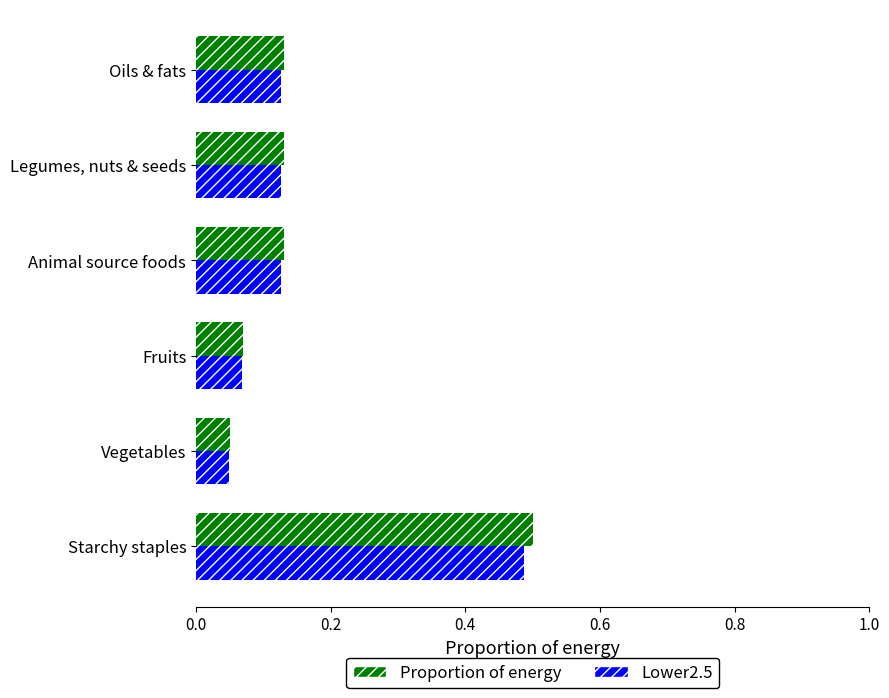

What is the sum of all Lower2.5 values?

1.0